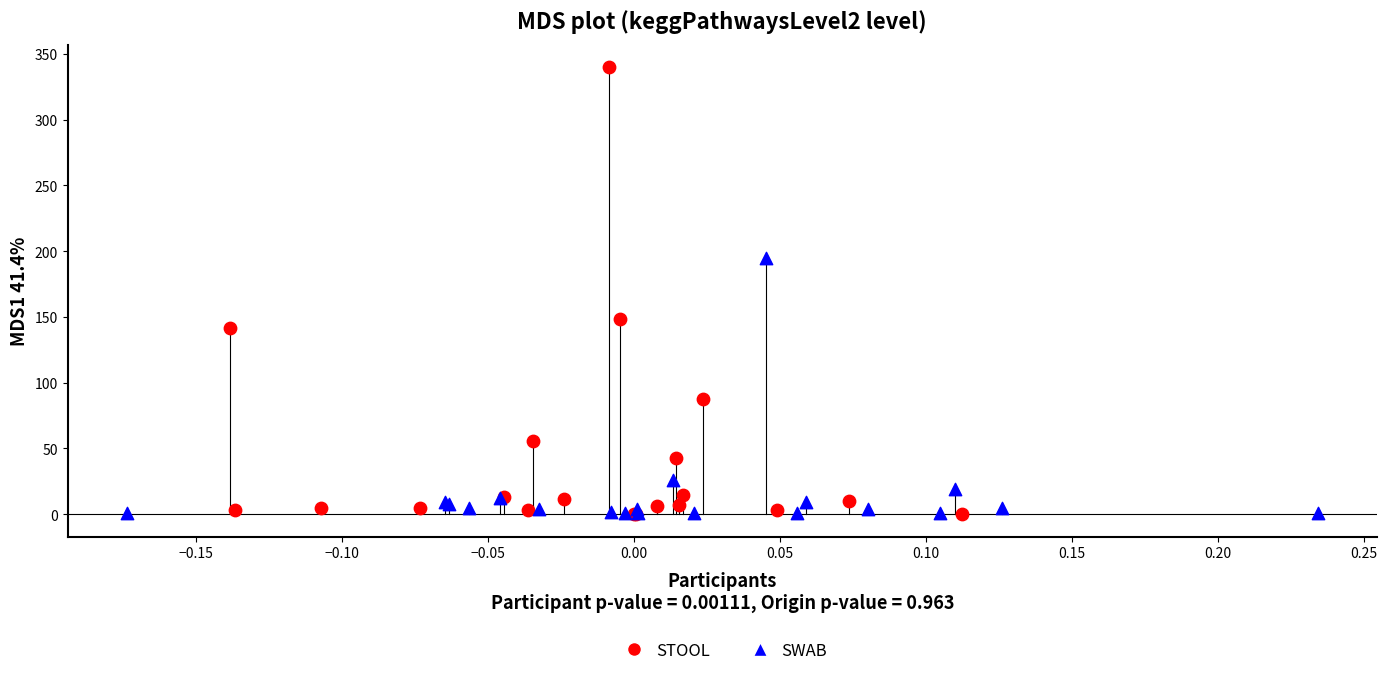

Which series contains the highest Y value?

STOOL